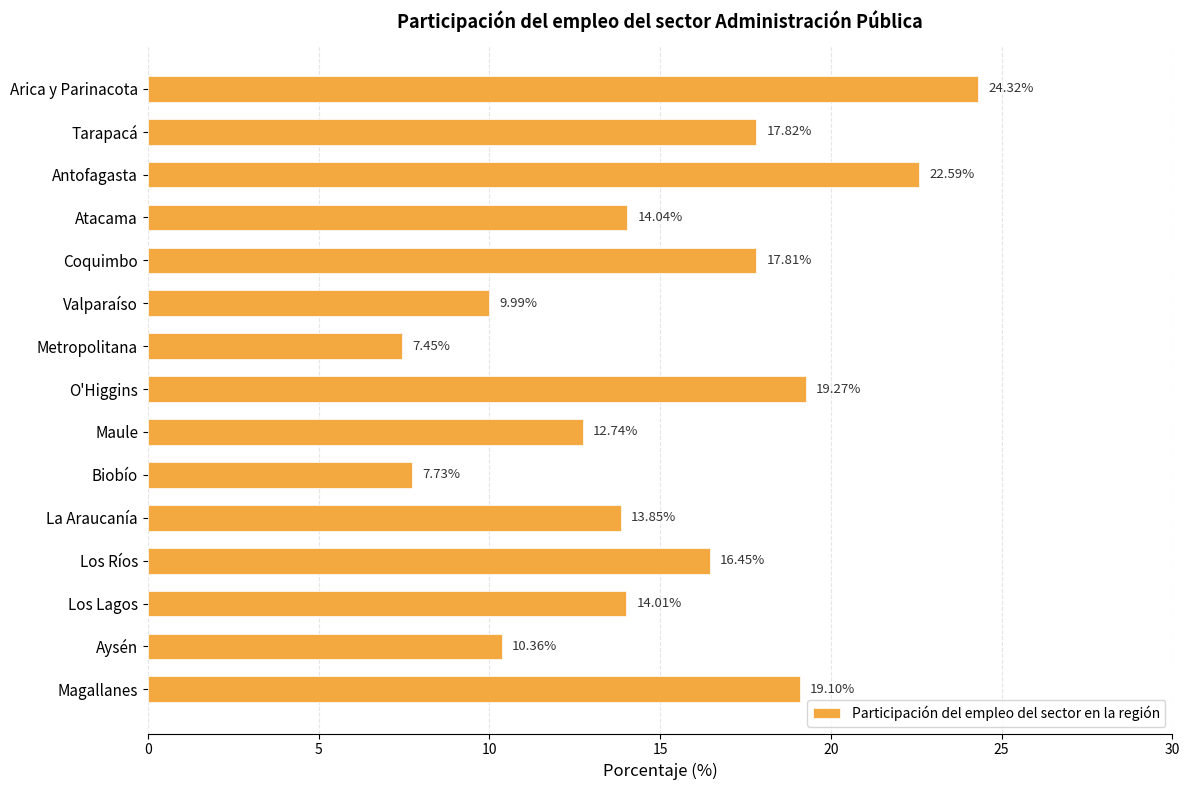

Approximately how many times larger is the value at Arica y Parinacota compared to Metropolitana?

3.3